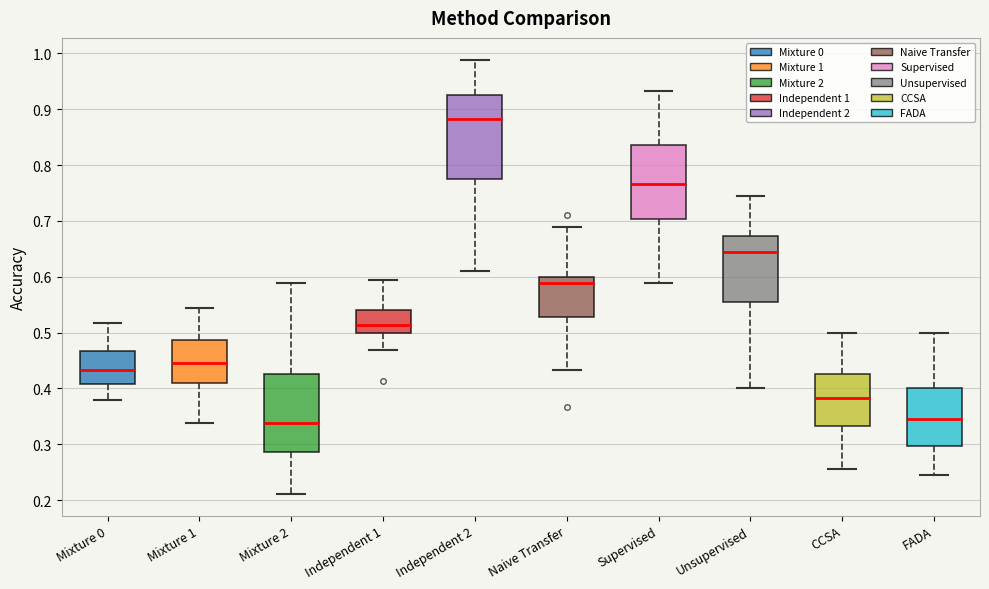

Reading left to right, read every box against the y-axis: the position of its median line, the range the box covers, and the ends of its whiskers. The values are not printed on the chart, so give them approximately, as read against the axis.

Mixture 0: median 0.43, box 0.41 to 0.47, whiskers 0.38 to 0.52
Mixture 1: median 0.45, box 0.41 to 0.49, whiskers 0.34 to 0.54
Mixture 2: median 0.34, box 0.29 to 0.43, whiskers 0.21 to 0.59
Independent 1: median 0.51, box 0.50 to 0.54, whiskers 0.47 to 0.59
Independent 2: median 0.88, box 0.78 to 0.93, whiskers 0.61 to 0.99
Naive Transfer: median 0.59, box 0.53 to 0.60, whiskers 0.43 to 0.69
Supervised: median 0.77, box 0.70 to 0.84, whiskers 0.59 to 0.93
Unsupervised: median 0.64, box 0.56 to 0.67, whiskers 0.40 to 0.74
CCSA: median 0.38, box 0.33 to 0.43, whiskers 0.26 to 0.50
FADA: median 0.34, box 0.30 to 0.40, whiskers 0.24 to 0.50